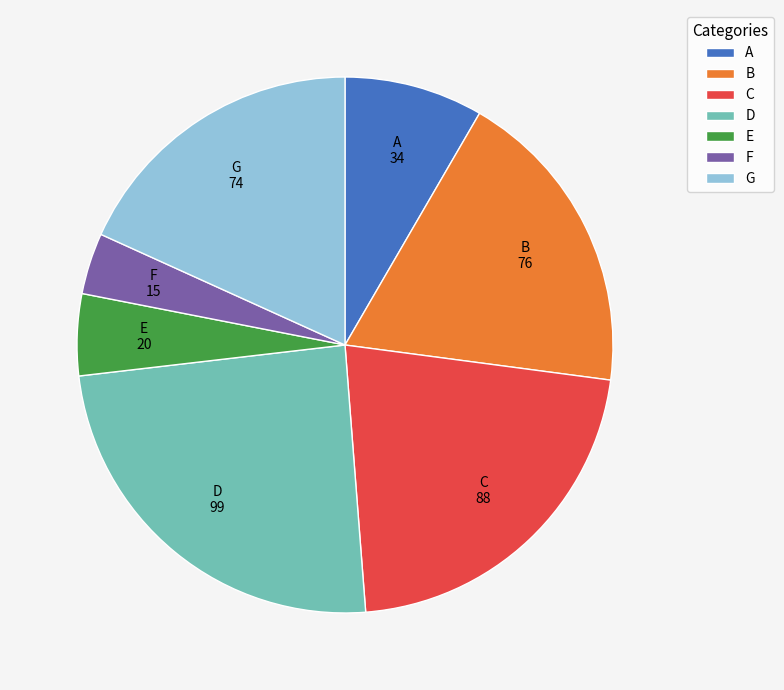

Do B and A together represent more than half of the pie?

No